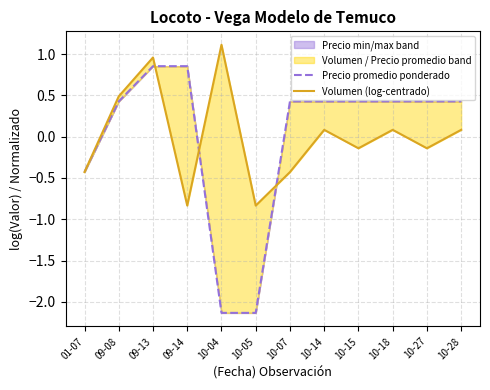

What position from the left is 10-04?

5